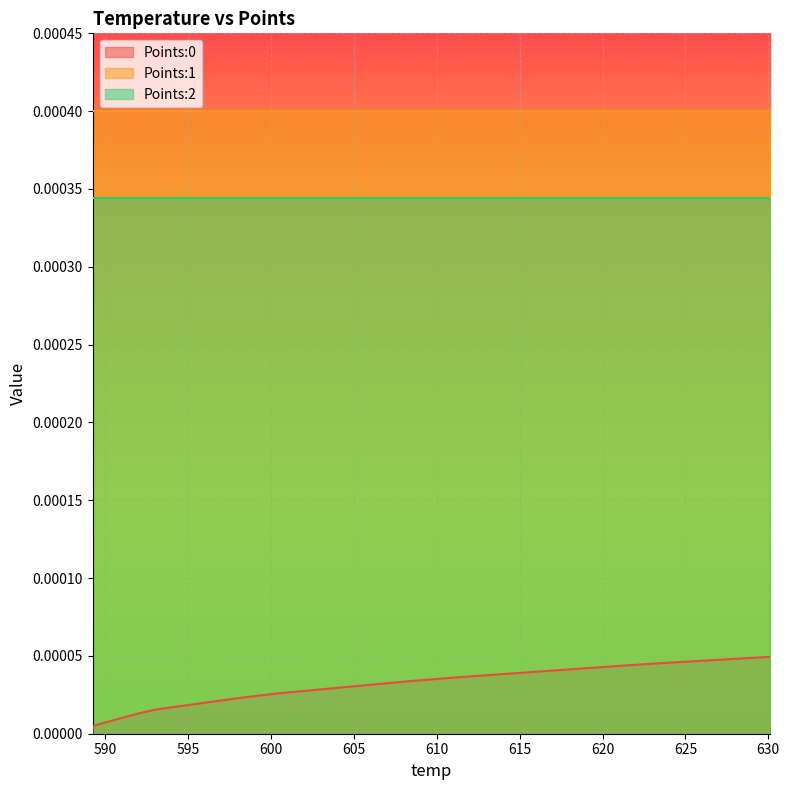

Reading left to right, what are all the values shown in this chart?

Points:0: 0.0	0.0	0.0	0.0	0.0	0.0	0.0	0.0	0.0	0.0	0.0	0.0	0.0	0.0	0.0	0.0	0.0	0.0	0.0	0.0
Points:1: 0.0	0.0	0.0	0.0	0.0	0.0	0.0	0.0	0.0	0.0	0.0	0.0	0.0	0.0	0.0	0.0	0.0	0.0	0.0	0.0
Points:2: 0.0	0.0	0.0	0.0	0.0	0.0	0.0	0.0	0.0	0.0	0.0	0.0	0.0	0.0	0.0	0.0	0.0	0.0	0.0	0.0